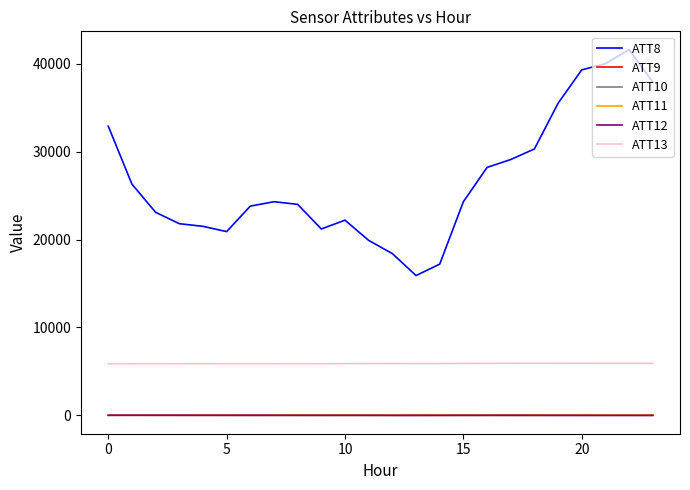

Which series has the largest total across all categories?

ATT8